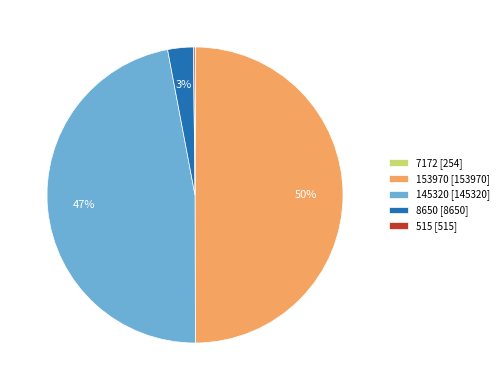

The 8650 [8650] slice represents 3% of the pie. True or false?

True